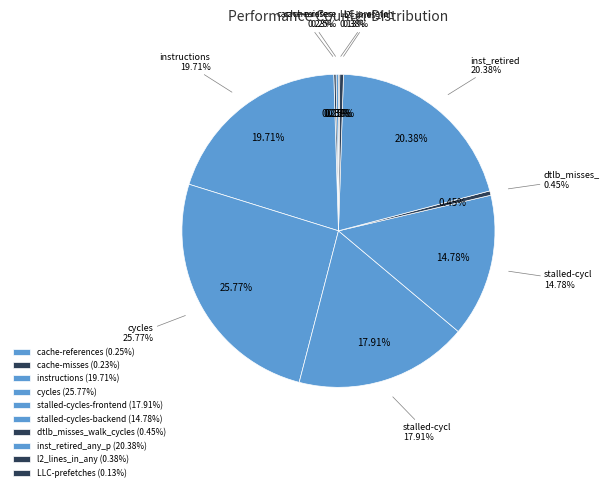

How much of the chart is everything except LLC-prefetches?

99.9%